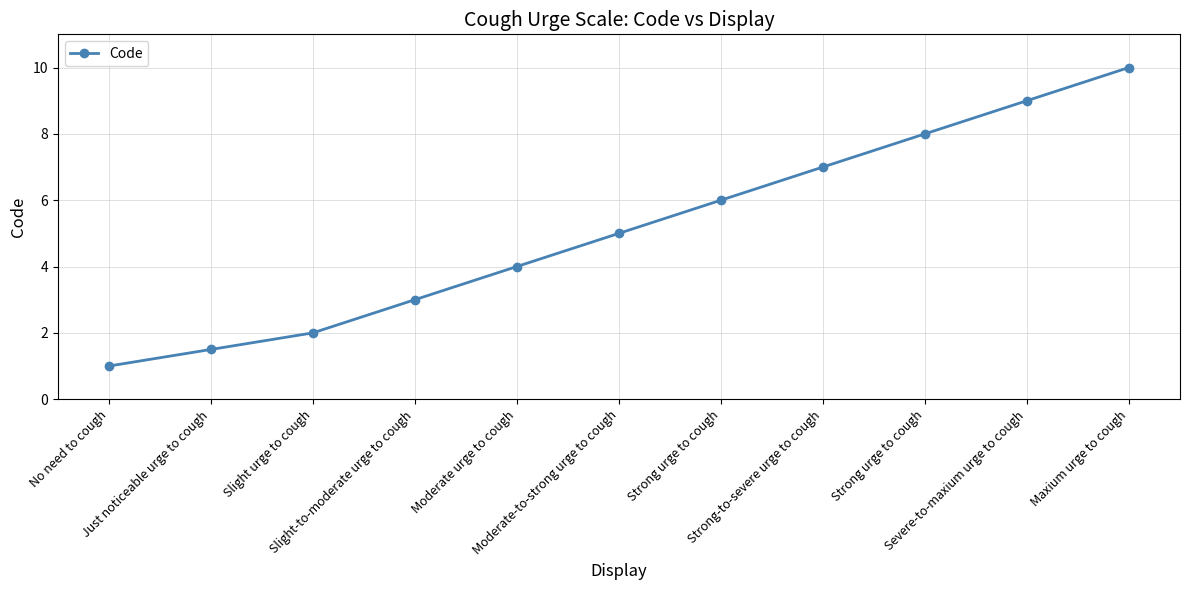

The chart shows a value of 2.9 at Slight urge to cough. True or false?

False